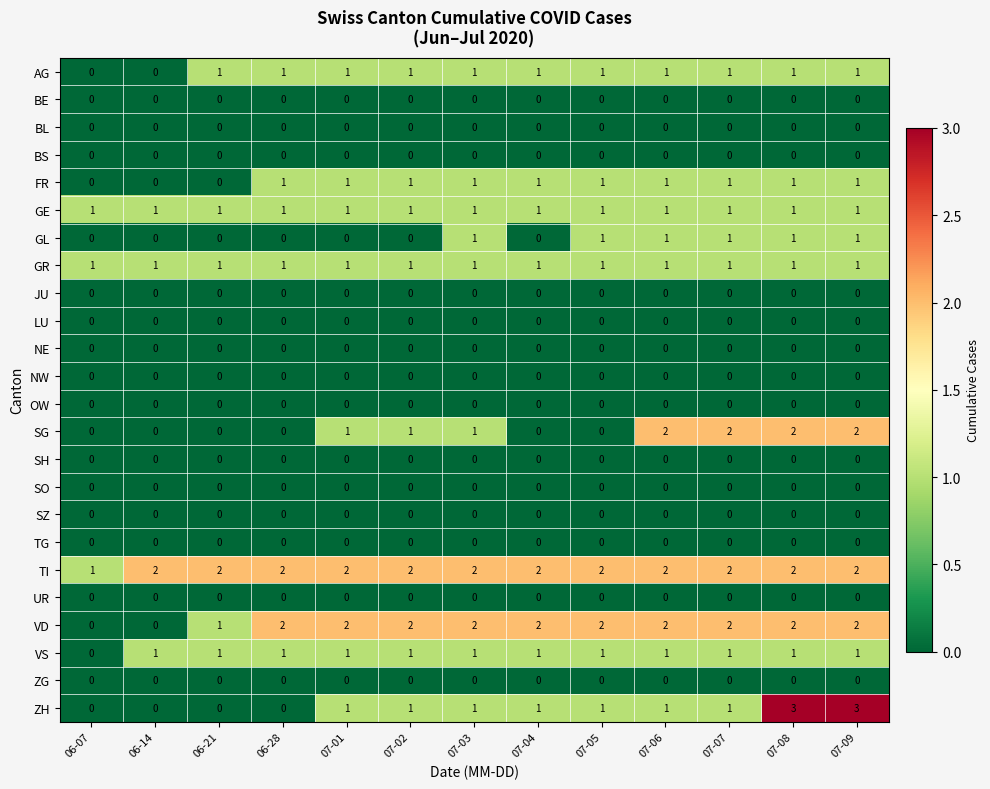

What is the difference between the maximum and minimum values in the ZH series?

3